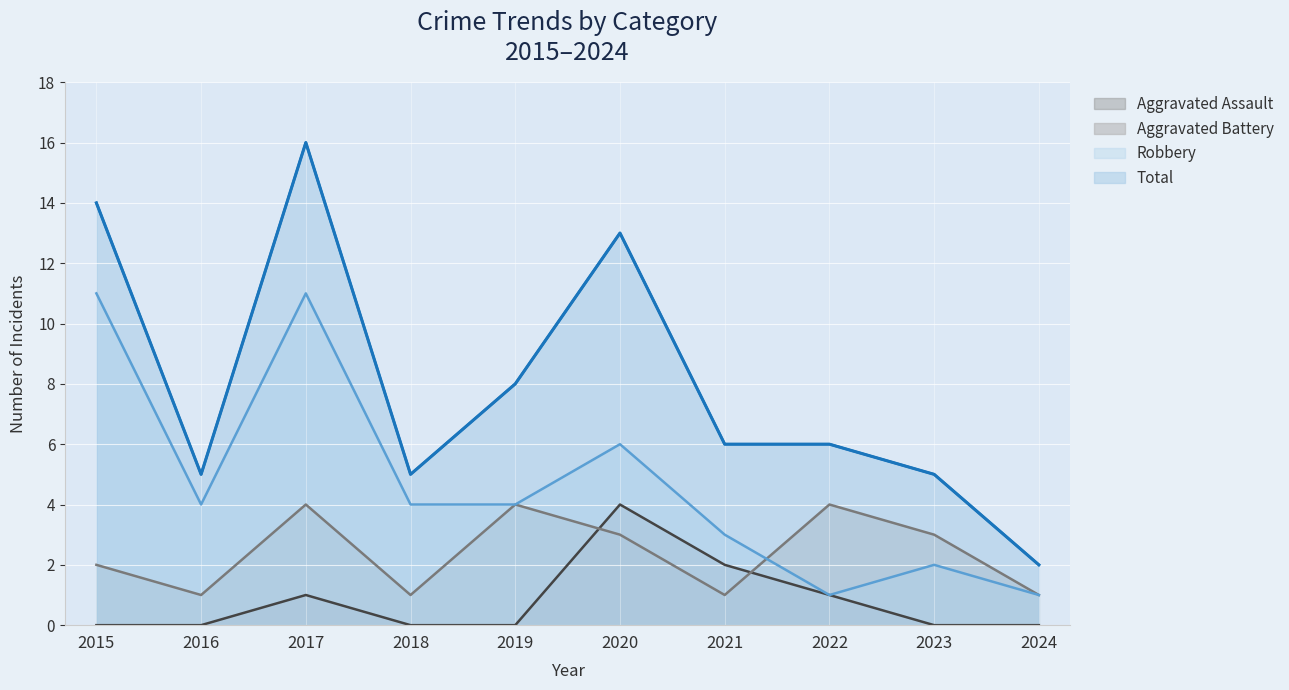

At which category is the sum across all series the highest?

2017